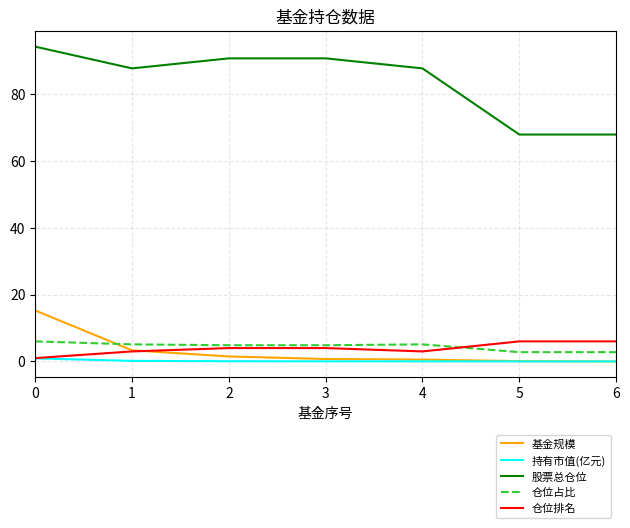

What is the maximum value for 基金规模?

15.2